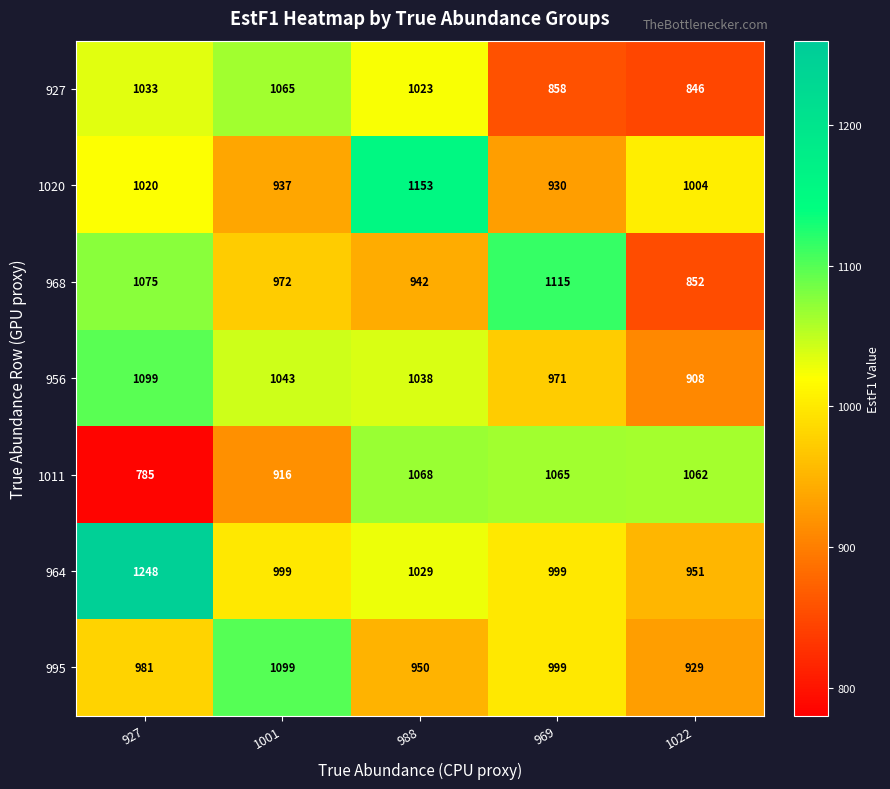

What is the total value across all series at 969?

6937